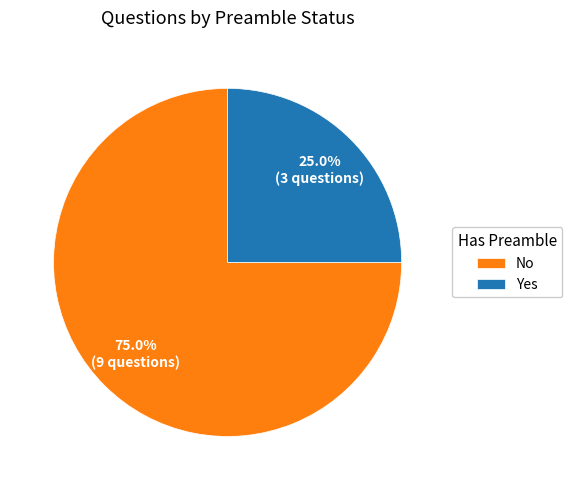

Combined, do No and Yes account for over 50%?

Yes